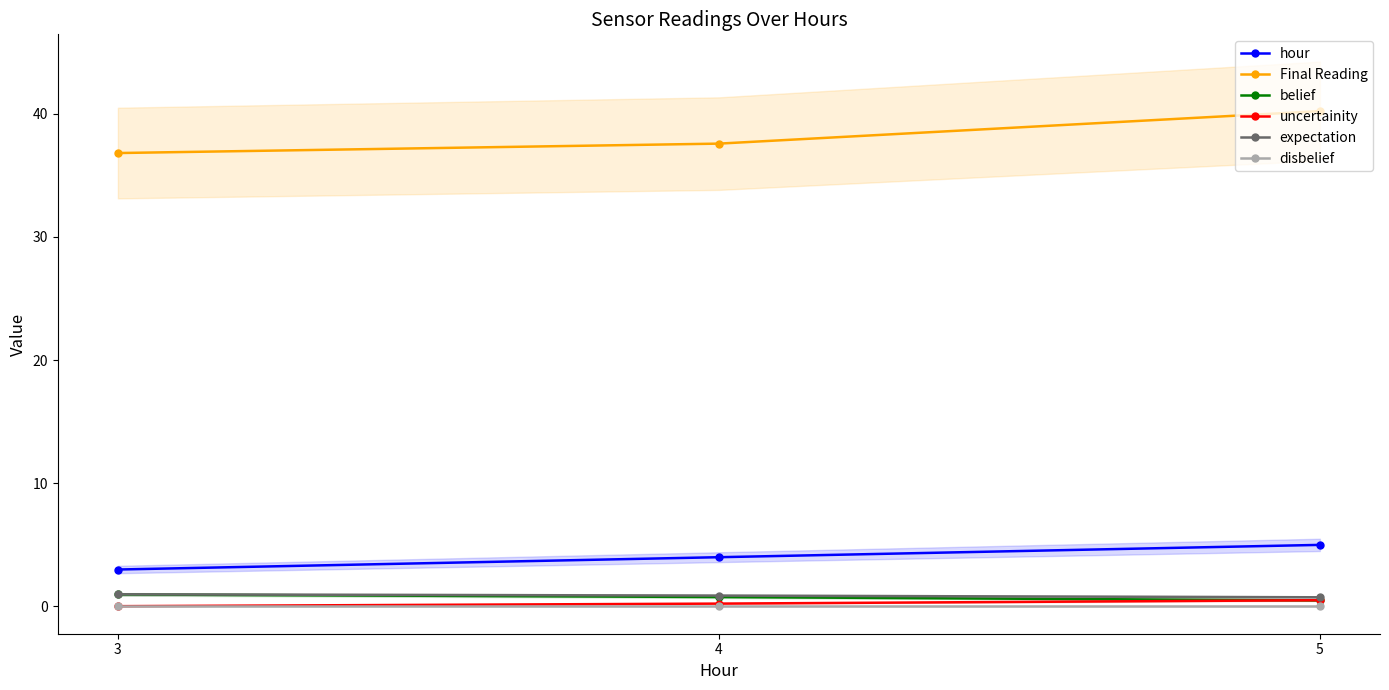

What is the difference between the highest and lowest values at 5?

40.2